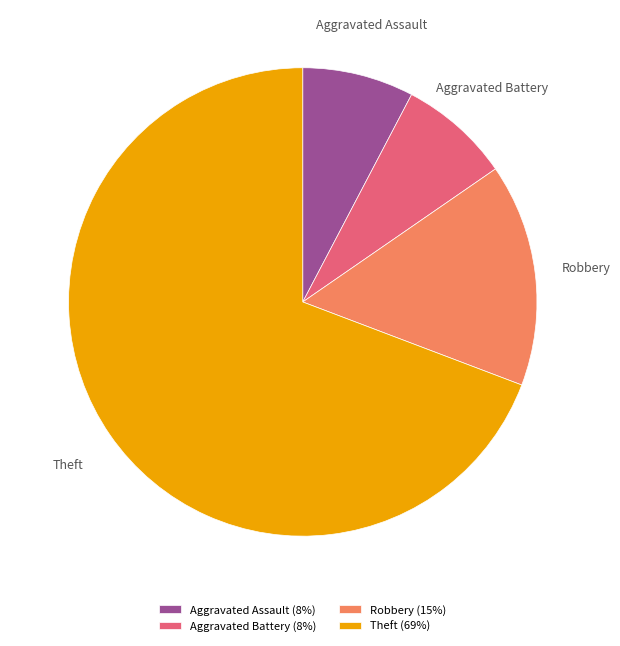

Count the number of slices in the pie.

4